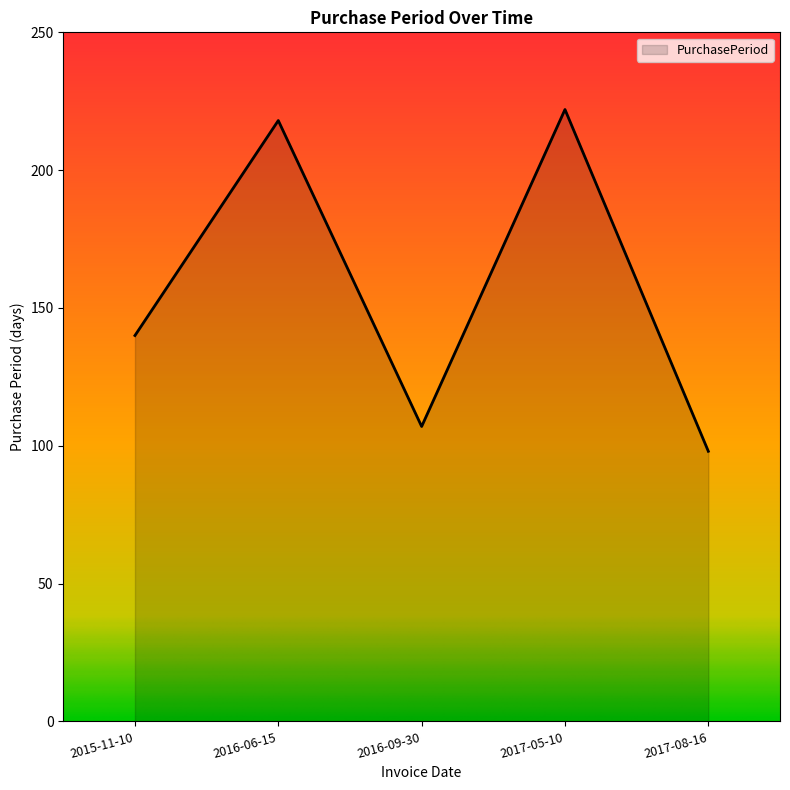

What position from the right is 2015-11-10?

5